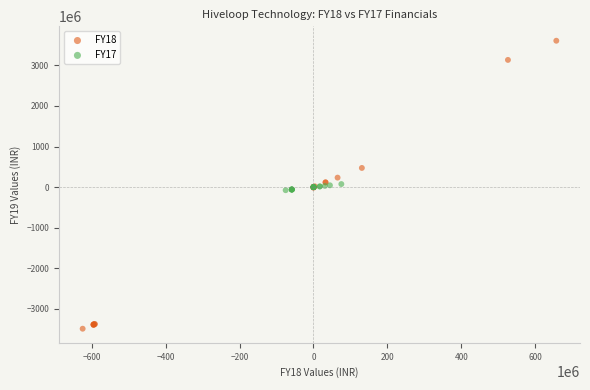

Which series contains the highest Y value?

FY18